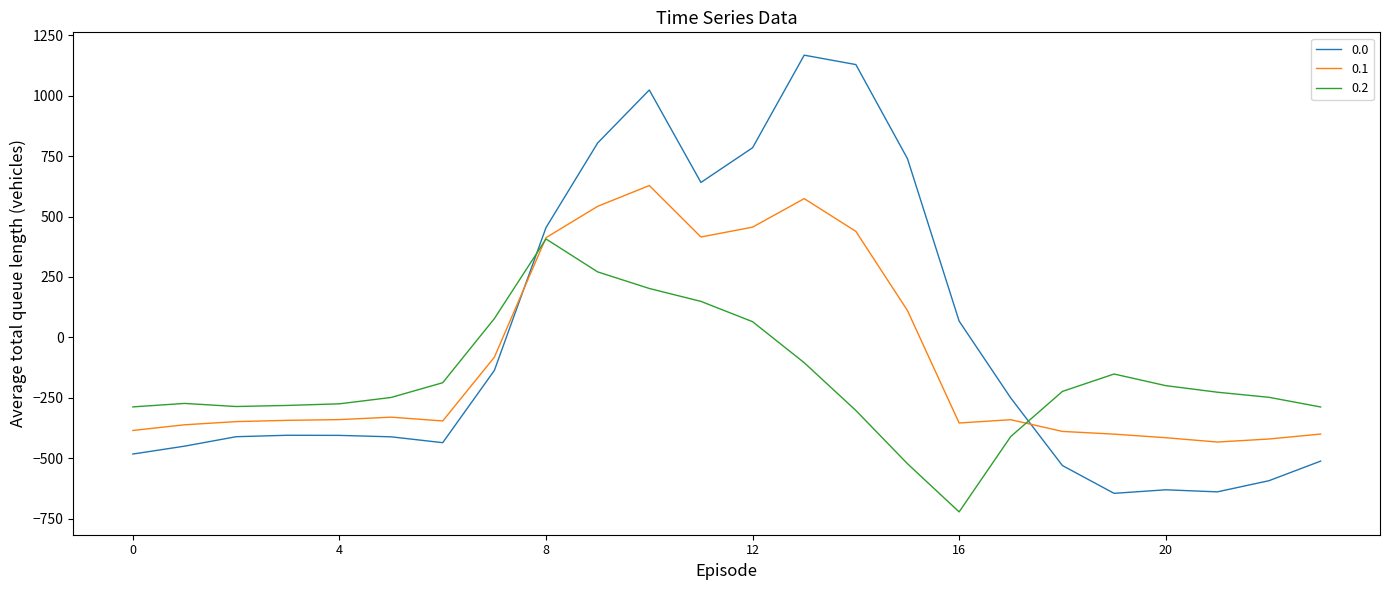

What is the average value of the 0.0 series?

-5.0